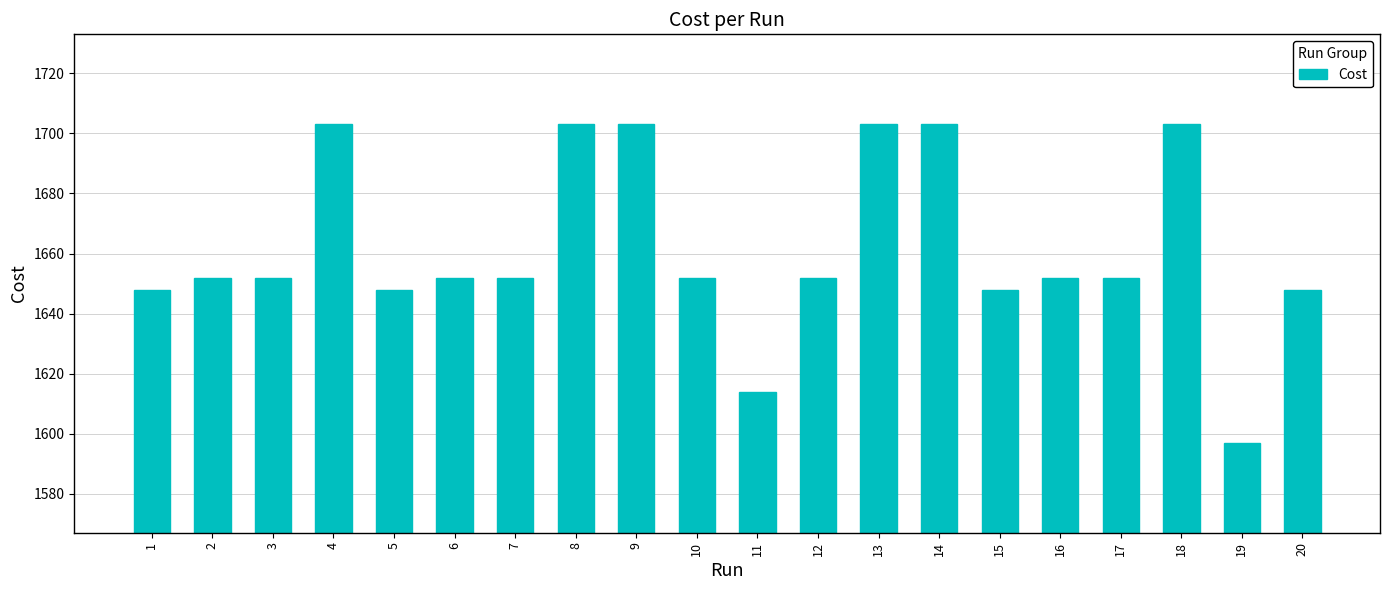

How many data points does each series have?

20